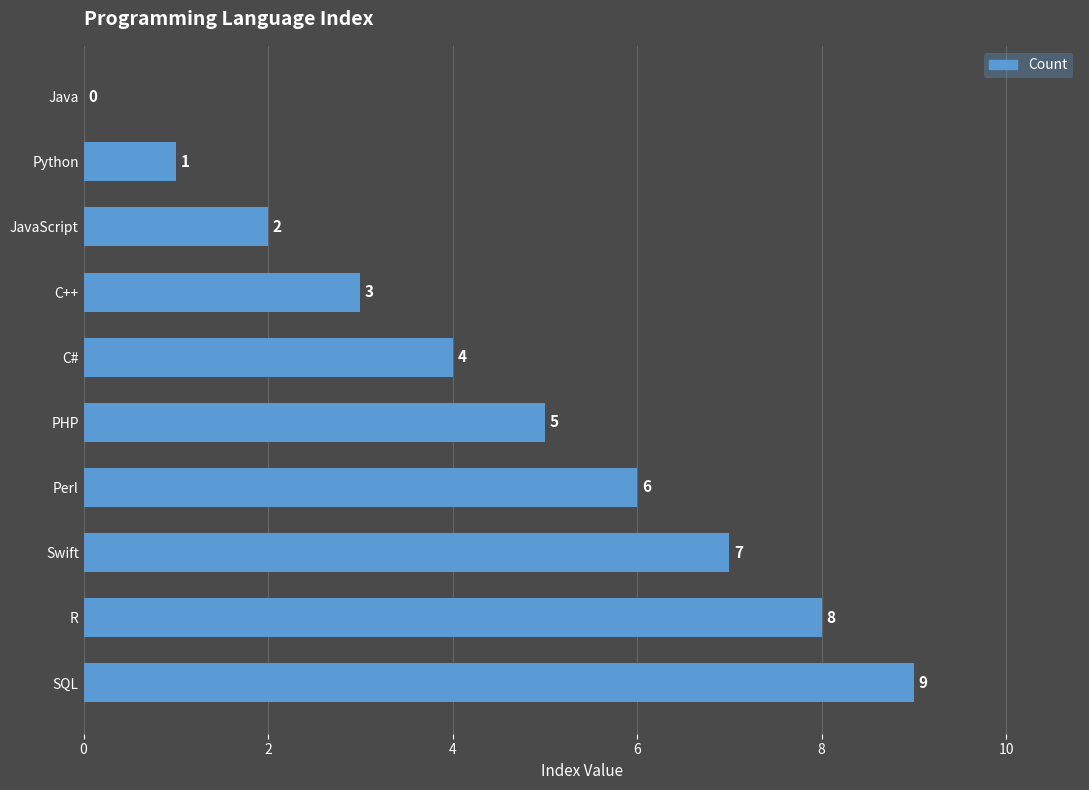

What is the sum of the values at C++ and Java?

3